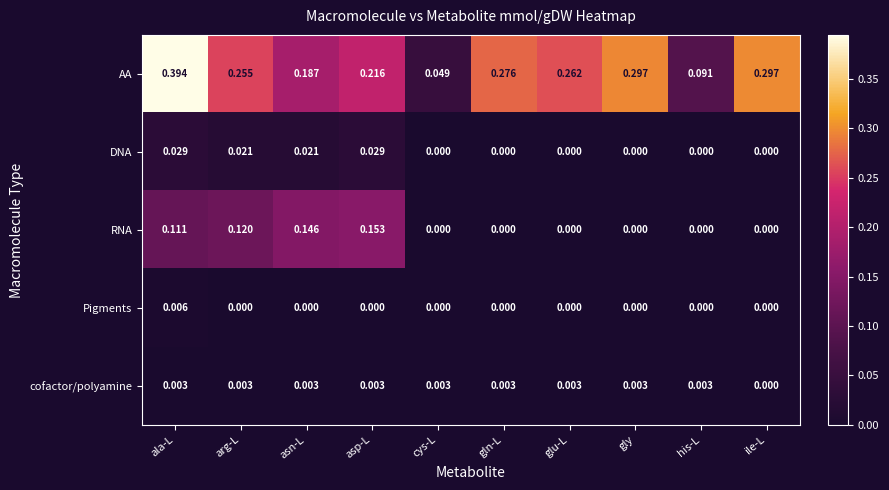

Which series has the largest total across all categories?

AA